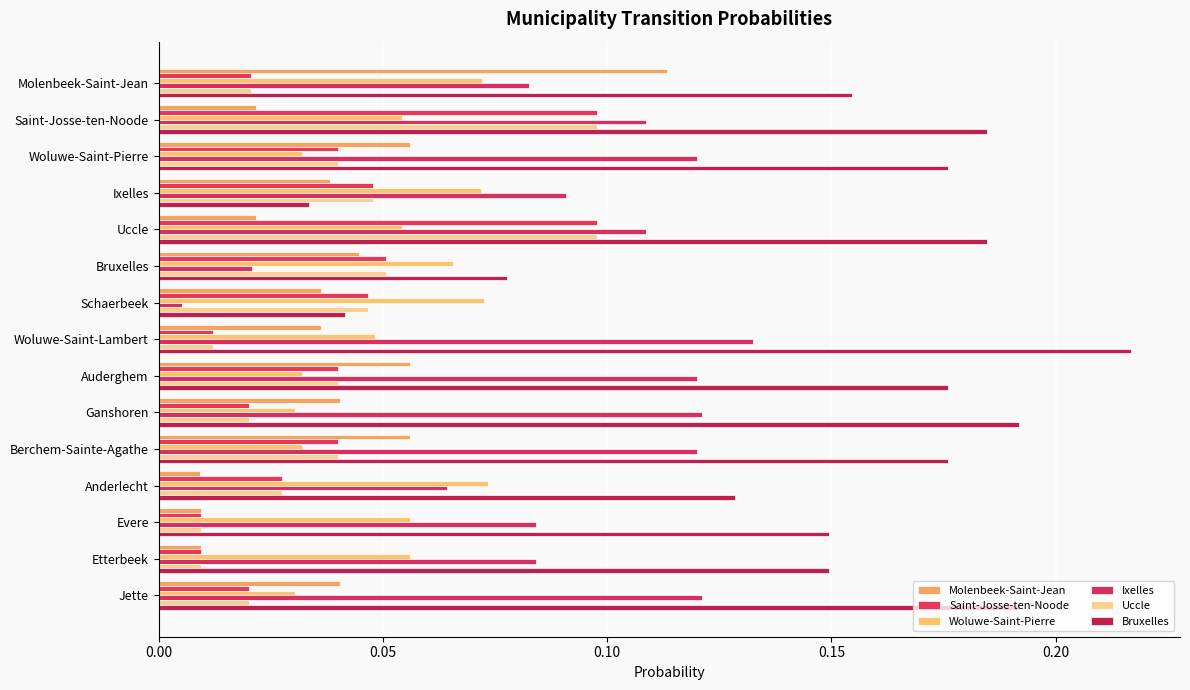

How many categories are shown in the chart?

15